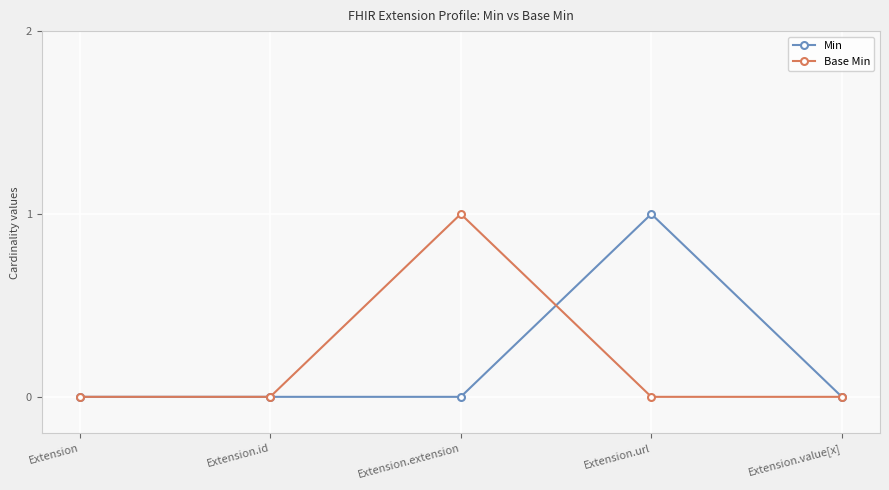

At which category does Base Min reach its first local peak?

Extension.extension